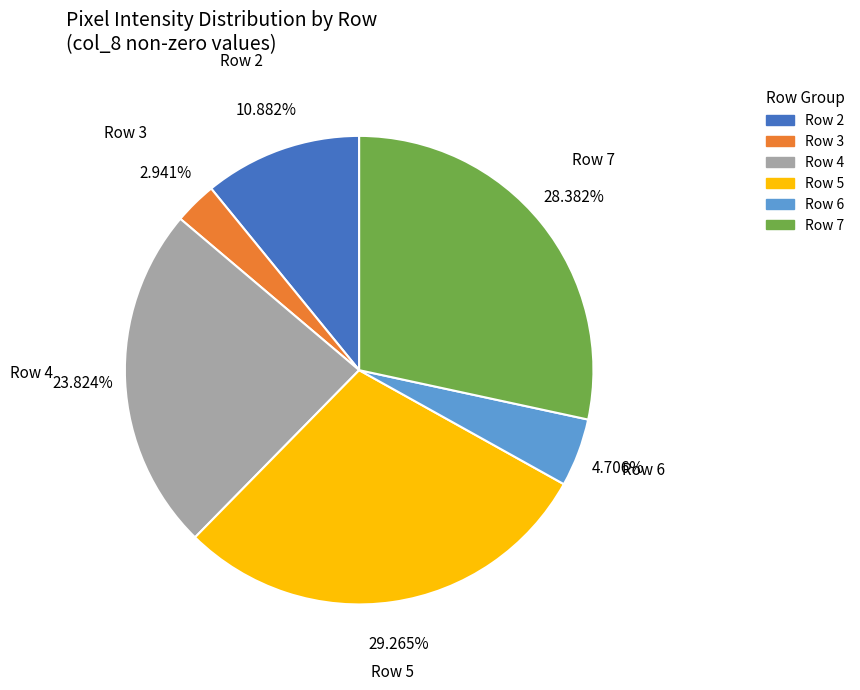

Is there a majority slice in this chart?

No